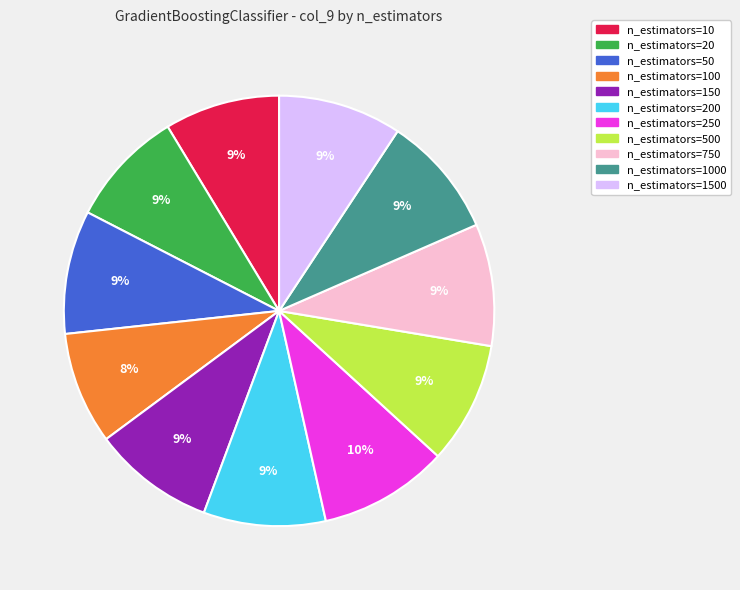

How many segments does this pie chart have?

11